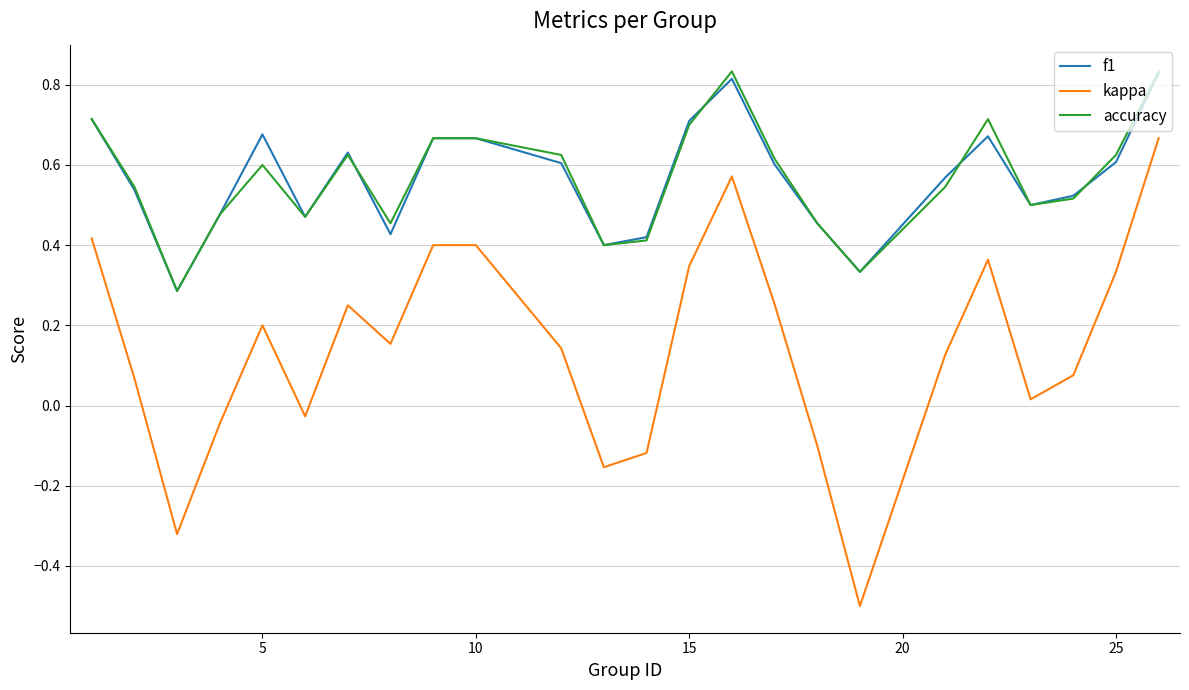

How many lines are shown in the chart?

3